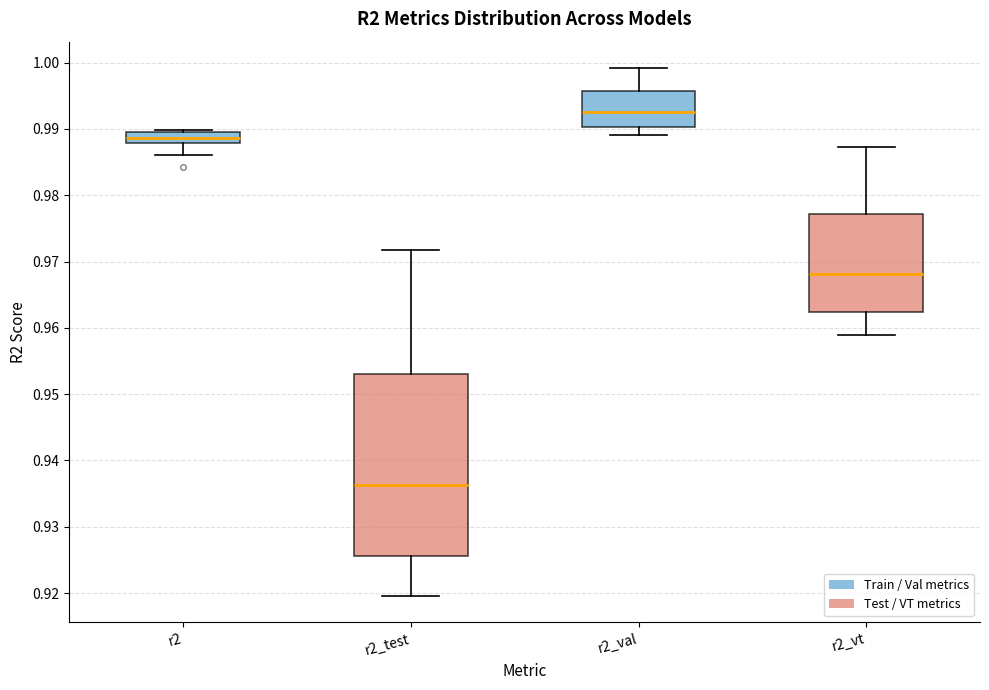

Which box's median line is the lowest?

r2_test